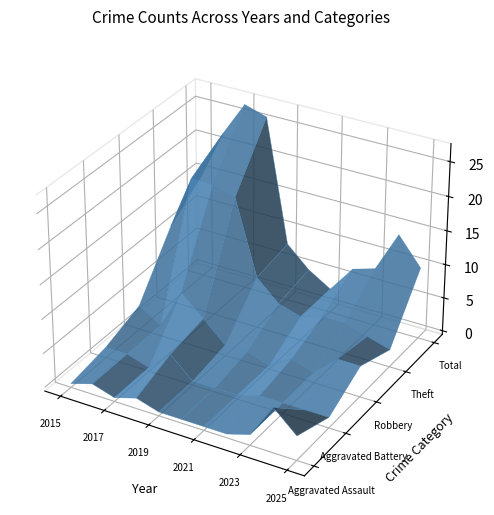

Reading left to right, list all the values displayed in this chart.

Aggravated Assault: 2015=0	2016=1	2017=0	2018=1	2019=0	2020=0	2021=0	2022=0	2023=1	2024=6	2025=3
Aggravated Battery: 2015=1	2016=1	2017=0	2018=3	2019=0	2020=0	2021=0	2022=1	2023=1	2024=1	2025=1
Robbery: 2015=3	2016=1	2017=7	2018=4	2019=1	2020=1	2021=0	2022=2	2023=1	2024=4	2025=4
Theft: 2015=11	2016=19	2017=19	2018=18	2019=7	2020=4	2021=3	2022=4	2023=4	2024=3	2025=2
Total: 2015=15	2016=22	2017=27	2018=26	2019=8	2020=5	2021=3	2022=7	2023=8	2024=14	2025=10